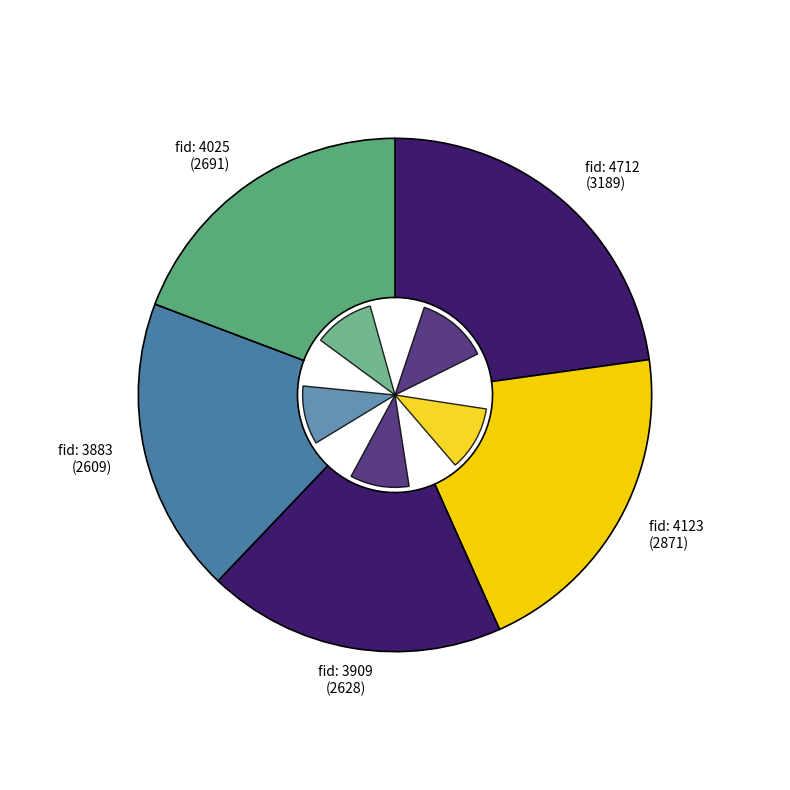

To the nearest percent, what is the average slice percentage?

20%